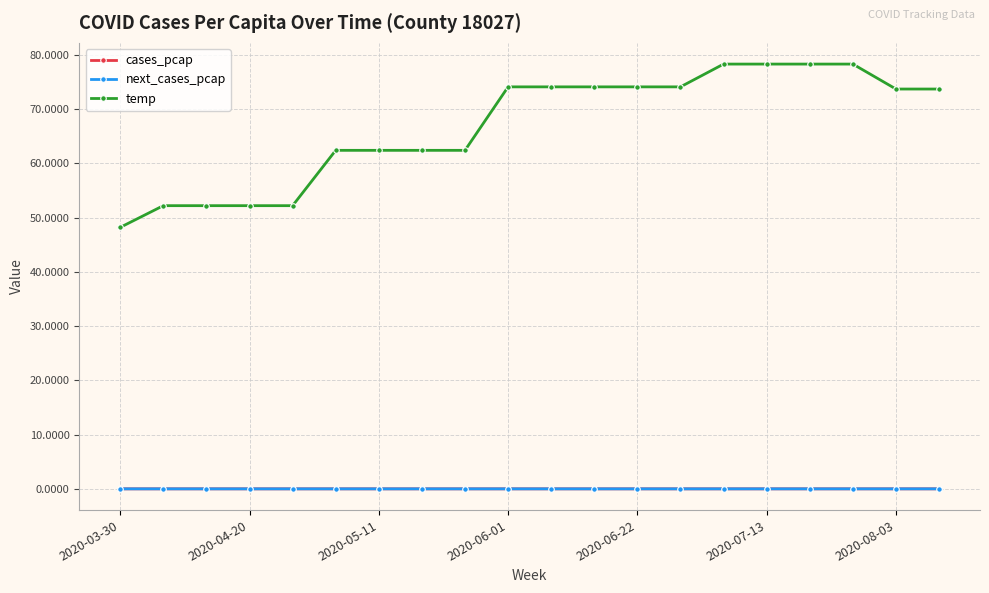

What are all the series names shown in the legend?

cases_pcap, next_cases_pcap, temp